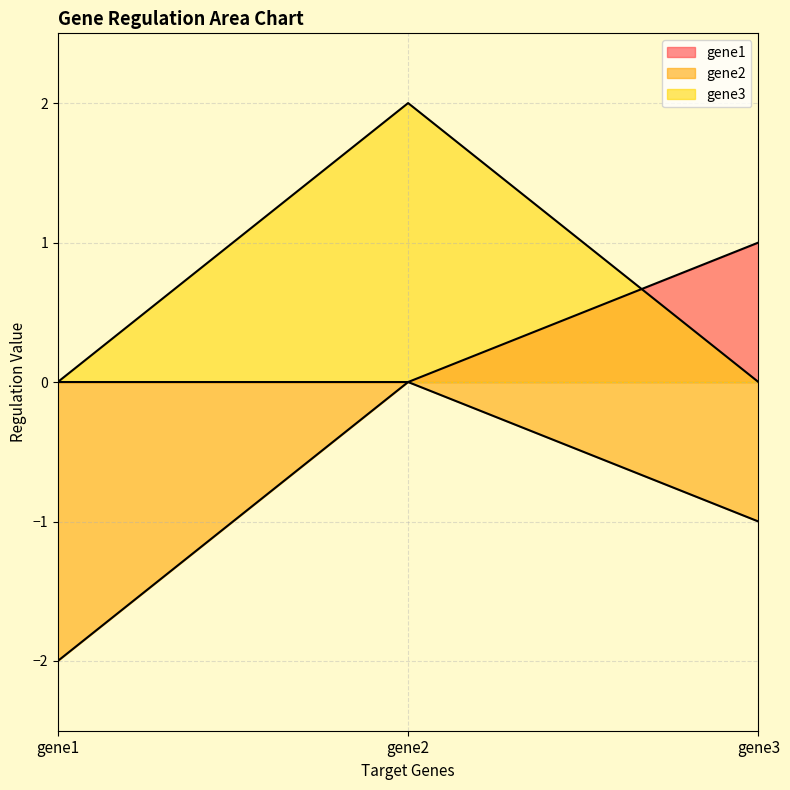

What is the total value across all series at gene1?

-2